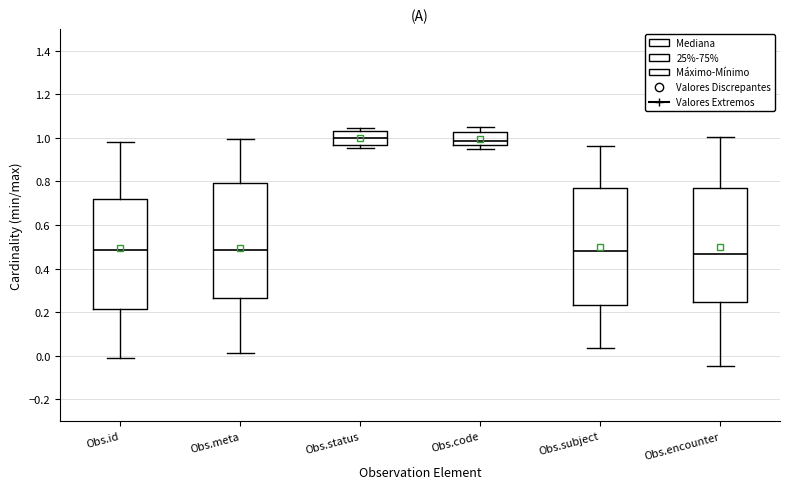

Reading left to right, read every box against the y-axis: the position of its median line, the range the box covers, and the ends of its whiskers. The values are not printed on the chart, so give them approximately, as read against the axis.

Obs.id: median 0.48, box 0.22 to 0.72, whiskers -0.02 to 0.98
Obs.meta: median 0.48, box 0.26 to 0.80, whiskers 0.02 to 1.00
Obs.status: median 1.00, box 0.96 to 1.04, whiskers 0.96 (just below the box's lower edge) to 1.04 (just above the box's upper edge)
Obs.code: median 0.98, box 0.96 to 1.02, whiskers 0.96 (just below the box's lower edge) to 1.04
Obs.subject: median 0.48, box 0.24 to 0.78, whiskers 0.04 to 0.96
Obs.encounter: median 0.46, box 0.24 to 0.76, whiskers -0.04 to 1.00